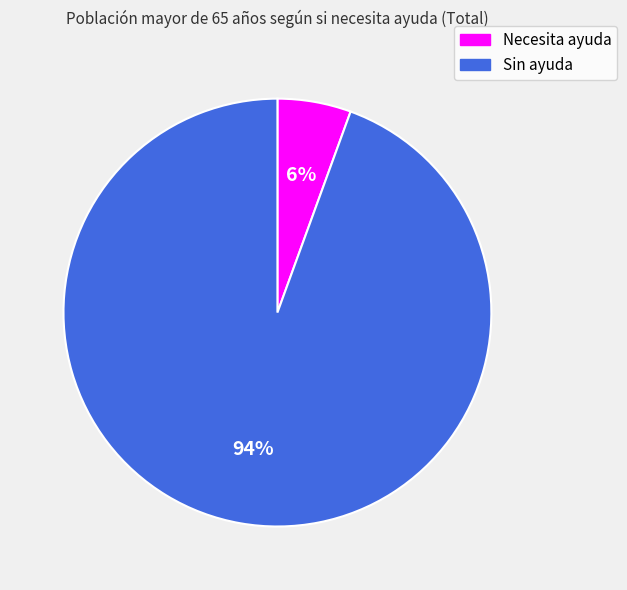

What is the majority slice?

Sin ayuda